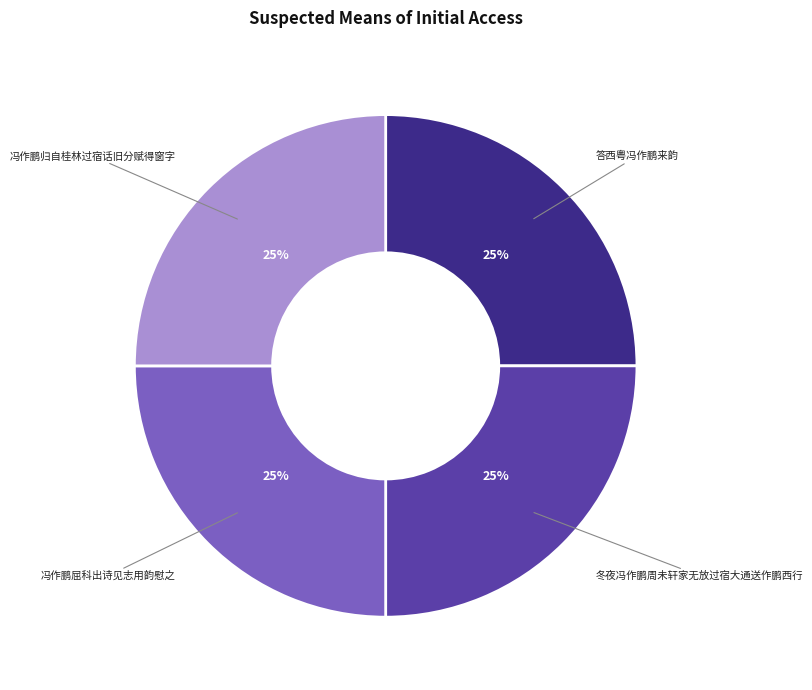

To the nearest percent, what percentage of the pie is 冬夜冯作鹏周未轩家无放过宿大通送作鹏西行?

25%